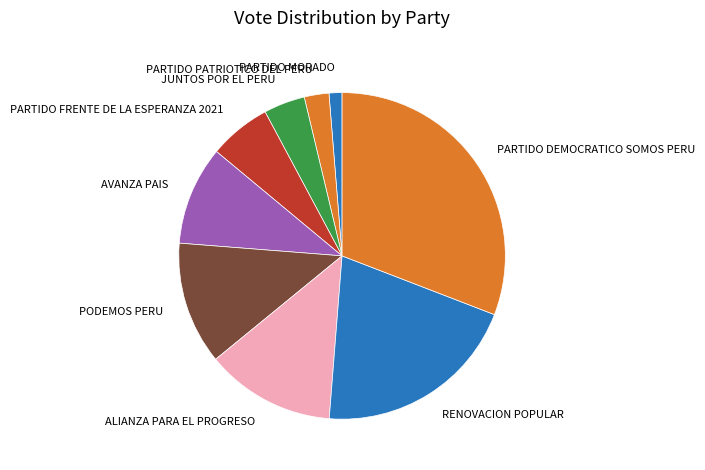

How many segments does this pie chart have?

9